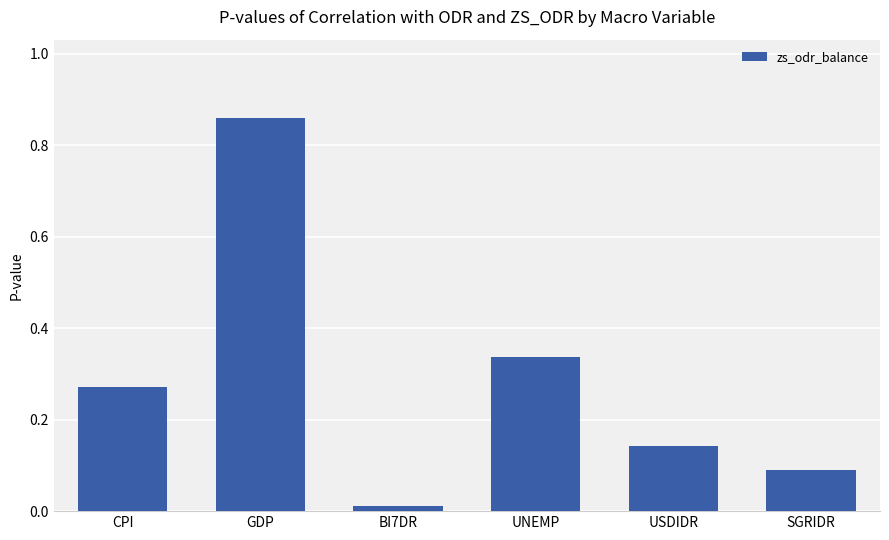

What position from the left is SGRIDR?

6